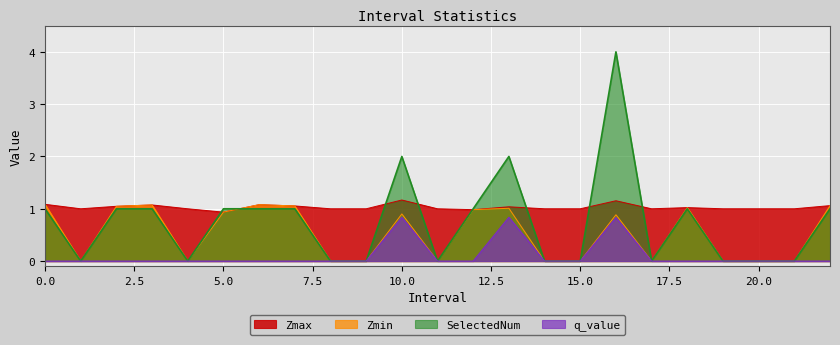

Reading left to right, what are all the values shown in this chart?

Zmax: 1.1	1.0	1.0	1.1	1.0	0.9	1.1	1.1	1.0	1.0	1.2	1.0	1.0	1.0	1.0	1.0	1.2	1.0	1.0	1.0	1.0	1.0	1.1
Zmin: 1.1	0.0	1.0	1.1	0.0	0.9	1.1	1.1	0.0	0.0	0.9	0.0	1.0	1.0	0.0	0.0	0.9	0.0	1.0	0.0	0.0	0.0	1.1
q_value: -0.0	0.0	-0.0	-0.0	0.0	-0.0	-0.0	-0.0	0.0	0.0	0.8	0.0	-0.0	0.8	0.0	0.0	0.8	0.0	-0.0	0.0	0.0	0.0	-0.0
SelectedNum: 1.0	0.0	1.0	1.0	0.0	1.0	1.0	1.0	0.0	0.0	2.0	0.0	1.0	2.0	0.0	0.0	4.0	0.0	1.0	0.0	0.0	0.0	1.0